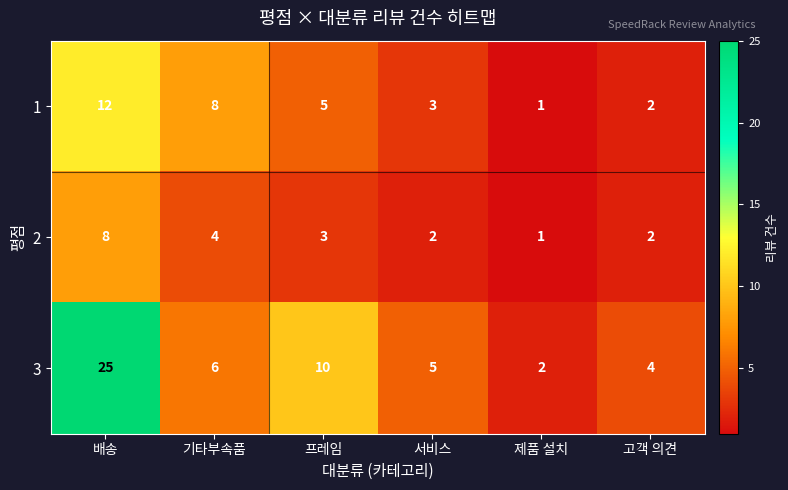

Rank the series at 서비스 from lowest to highest value.

2, 1, 3